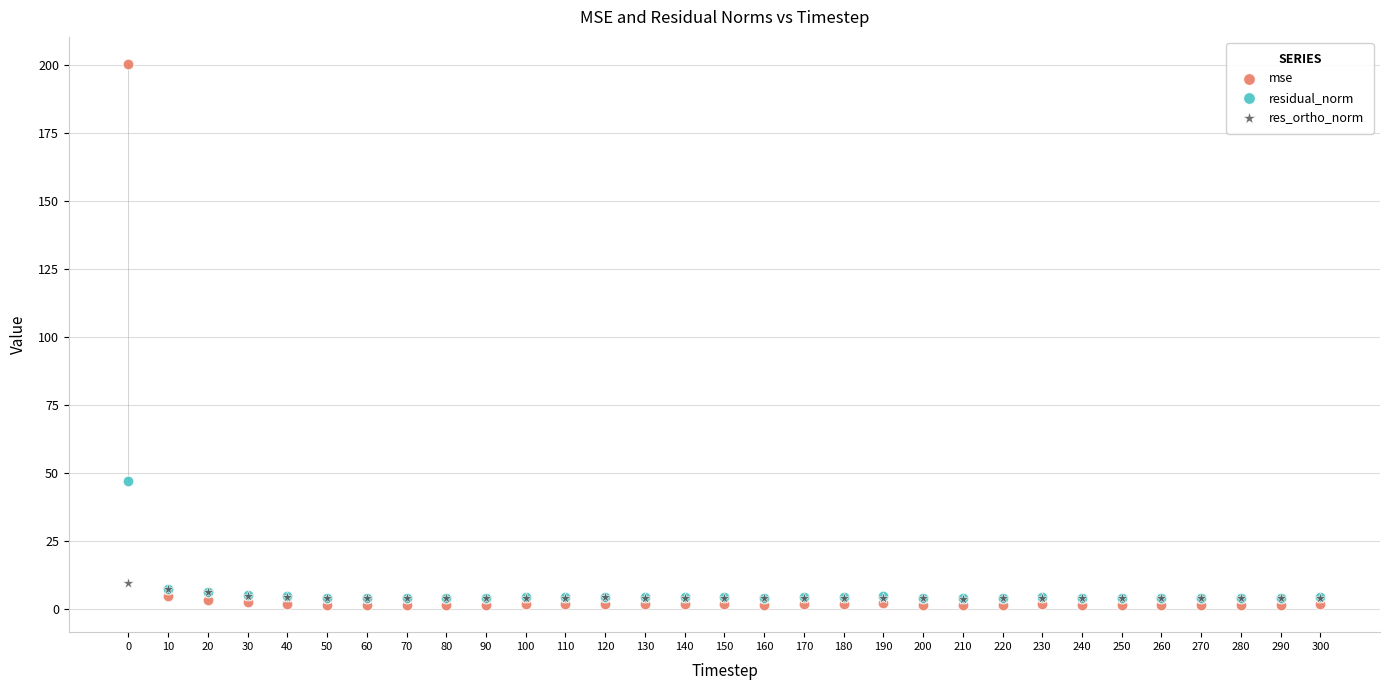

Across all series, what Y value is closest to 100?

47.0